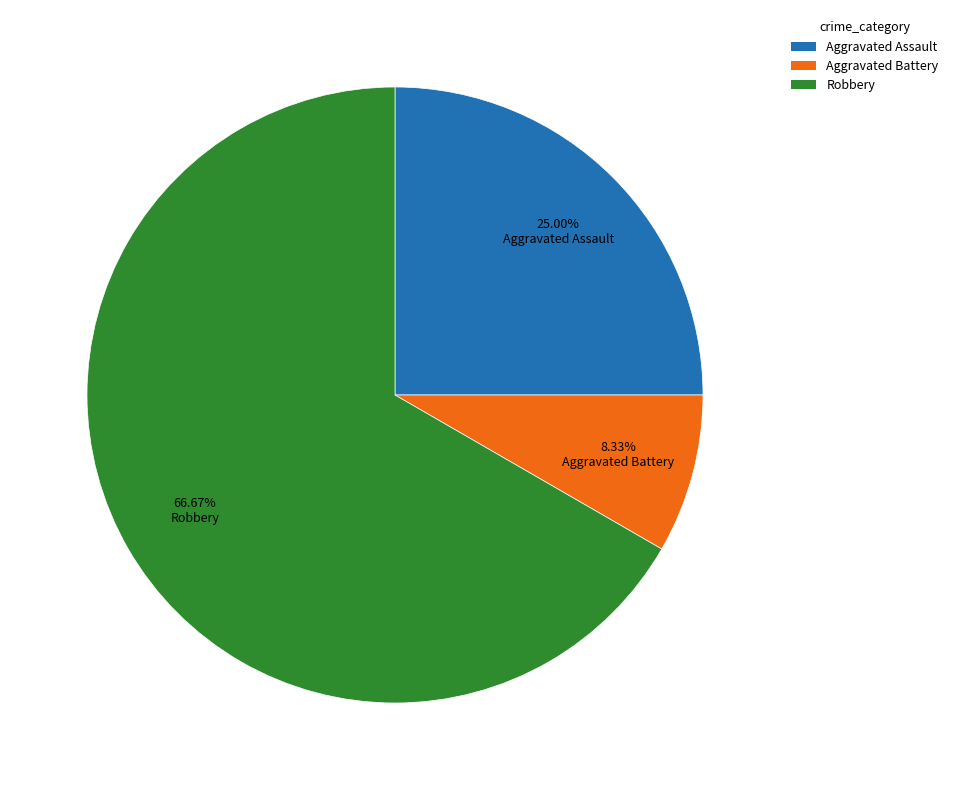

Does any single category account for the majority?

Yes